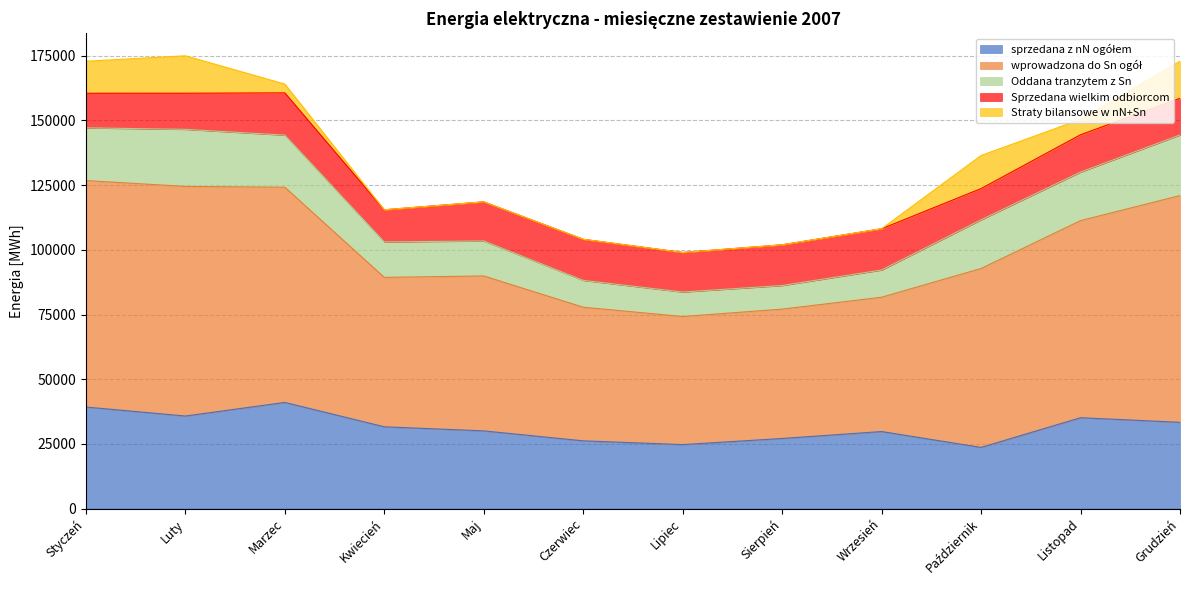

True or false: Oddana tranzytem z Sn and Sprzedana wielkim odbiorcom intersect in this chart.

True